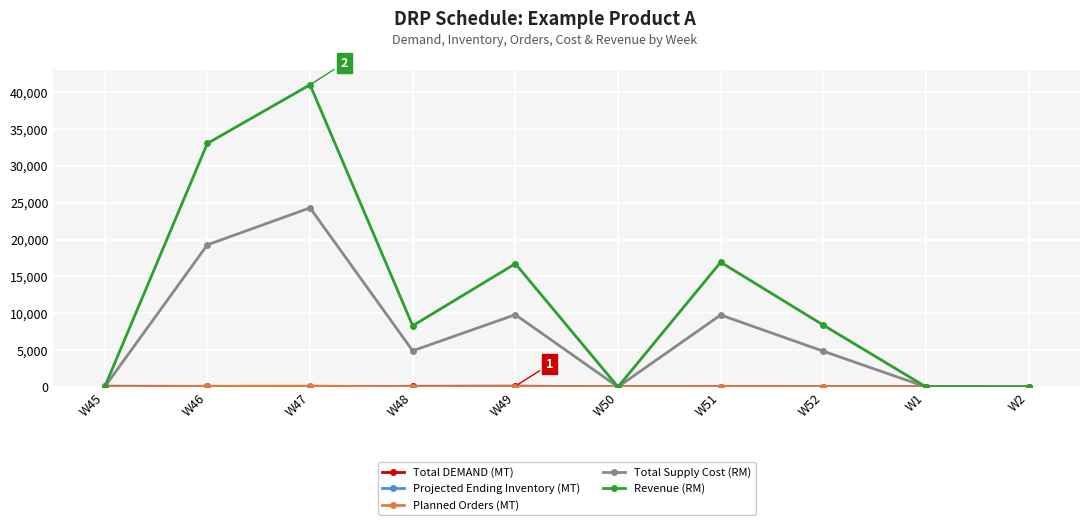

Which series has the largest range (max minus min)?

Revenue (RM)